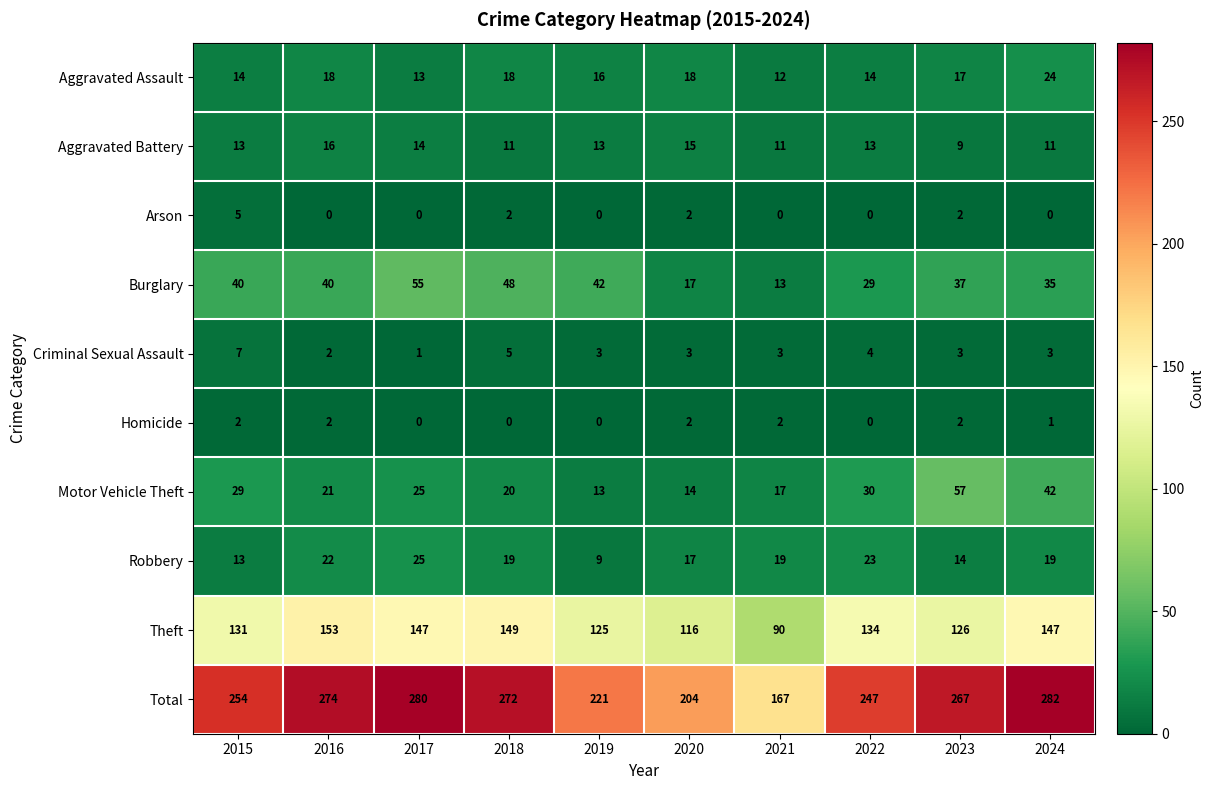

The value of Total at 2024 is 282. True or false?

True